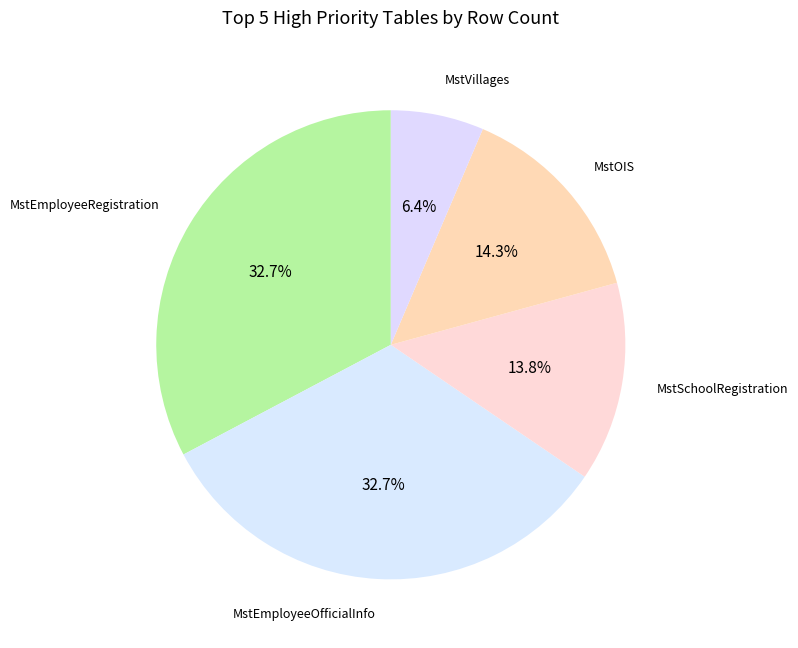

Count the number of slices in the pie.

5